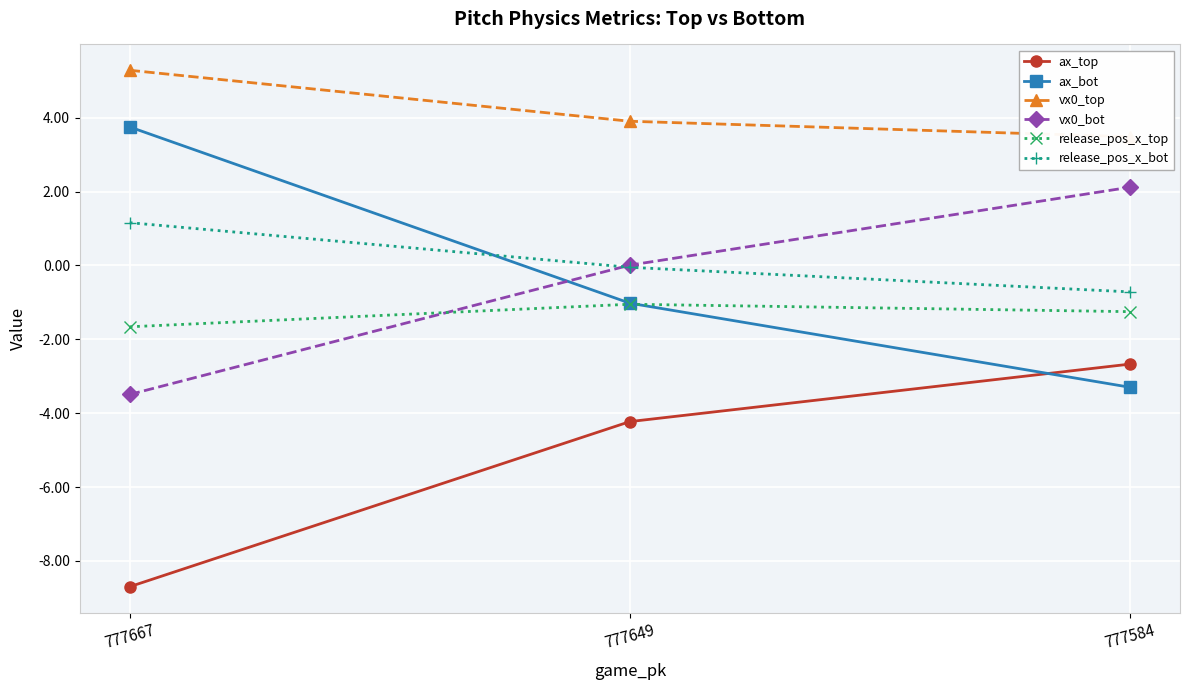

Reading left to right, what are all the values shown in this chart?

ax_top: -8.7	-4.2	-2.7
ax_bot: 3.8	-1.0	-3.3
vx0_top: 5.3	3.9	3.5
vx0_bot: -3.5	0.0	2.1
release_pos_x_top: -1.7	-1.0	-1.2
release_pos_x_bot: 1.2	-0.0	-0.7